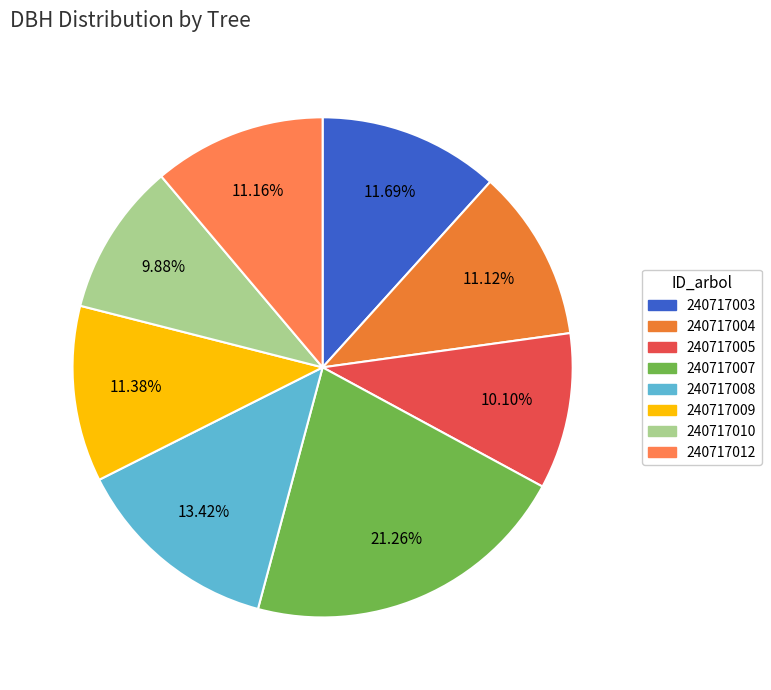

Is 240717004 the majority of the pie?

No